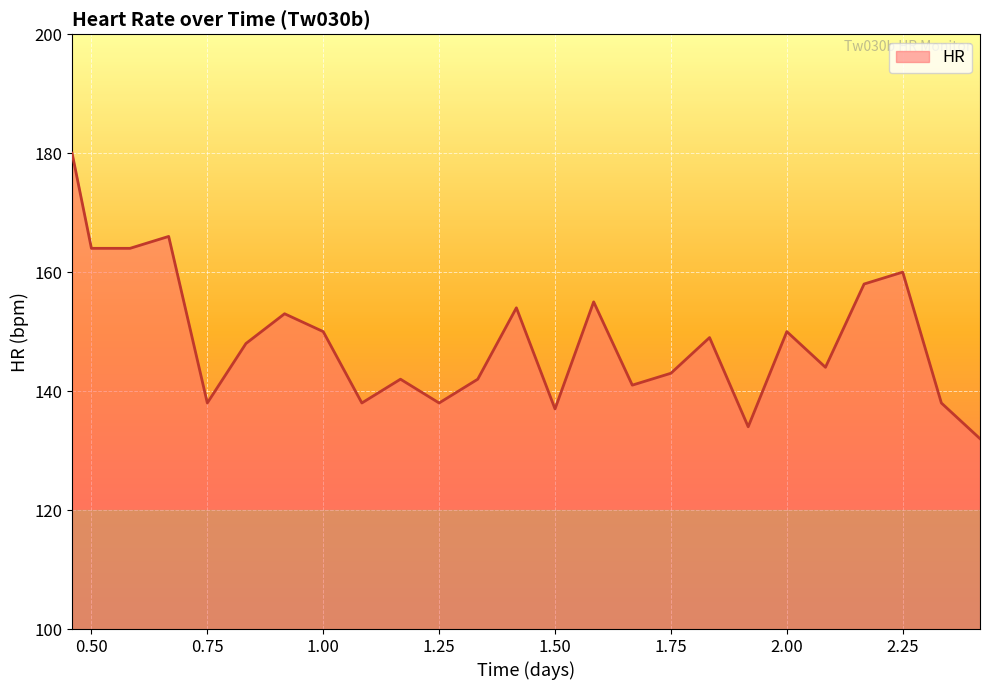

What is the difference between the maximum and minimum values?

48